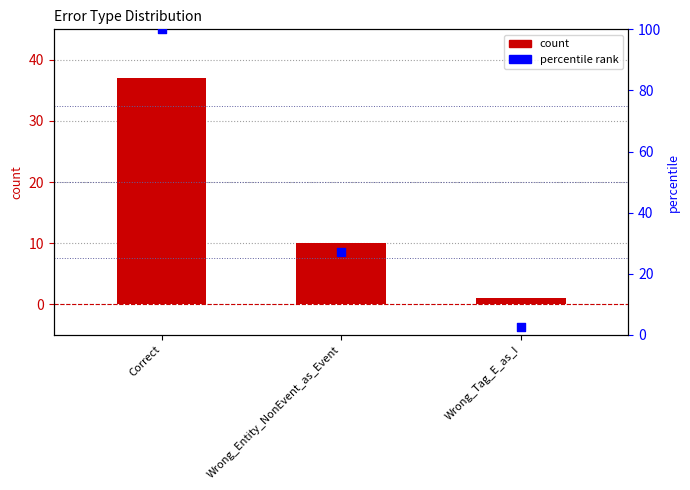

Which series has the widest spread of Y values?

percentile rank